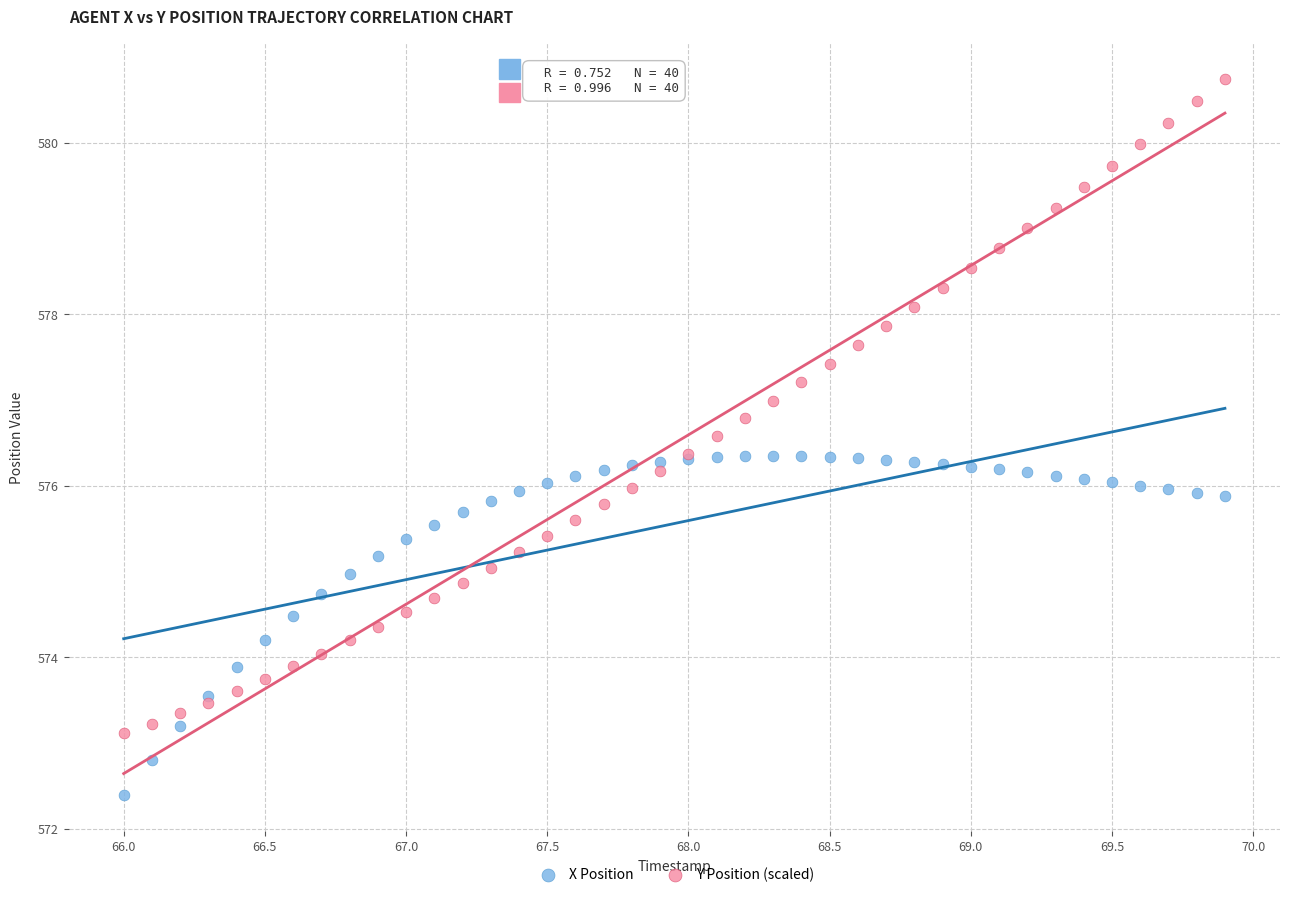

Which series contains the lowest Y value?

X Position